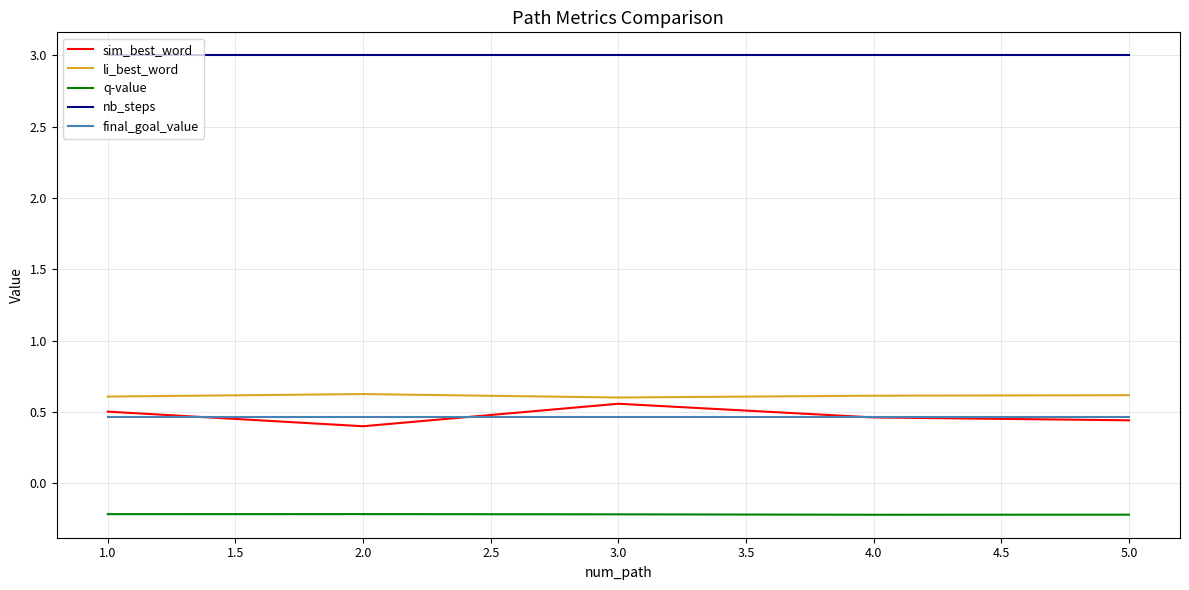

The value of sim_best_word at 3.0 is 0.6. True or false?

True